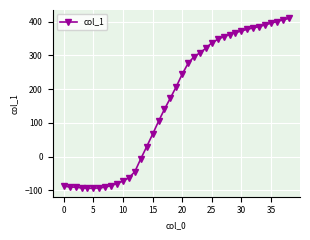

What is the difference between the second highest and second lowest values?

499